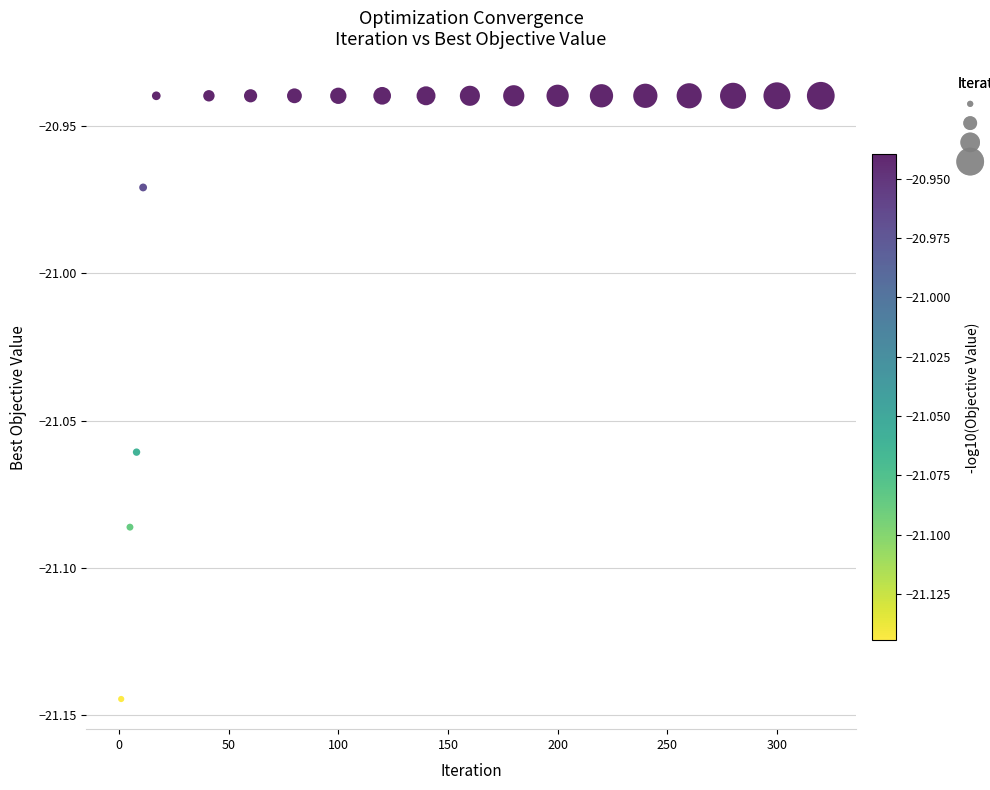

What is the range of X values (max minus min)?

319.0